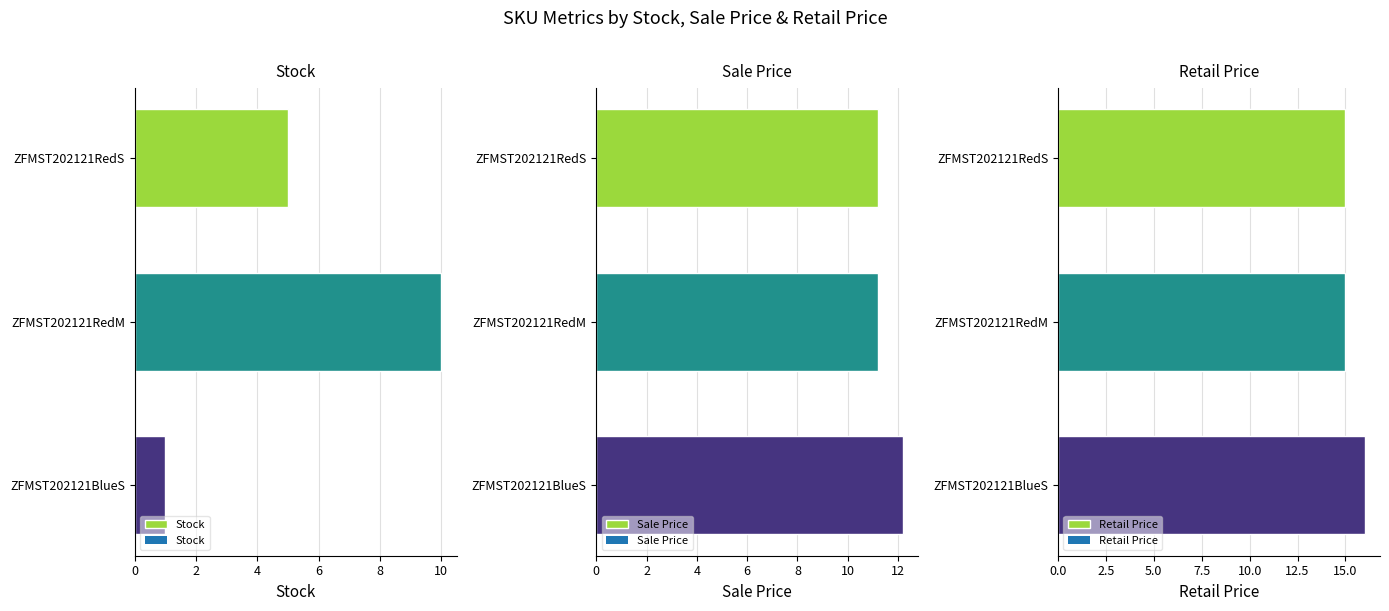

What is the value of the Retail Price bar at the 3rd from the left?

16.0